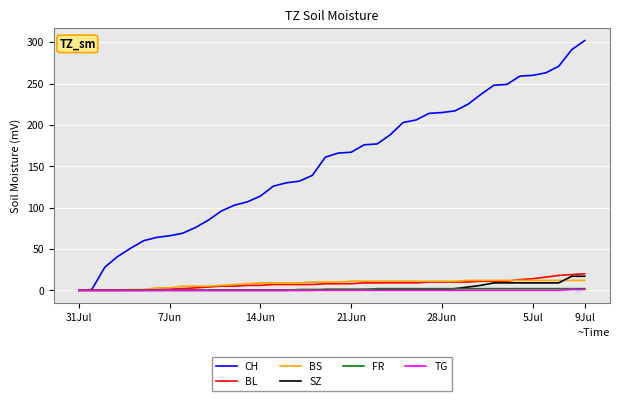

What is the average value of the BS series?

8